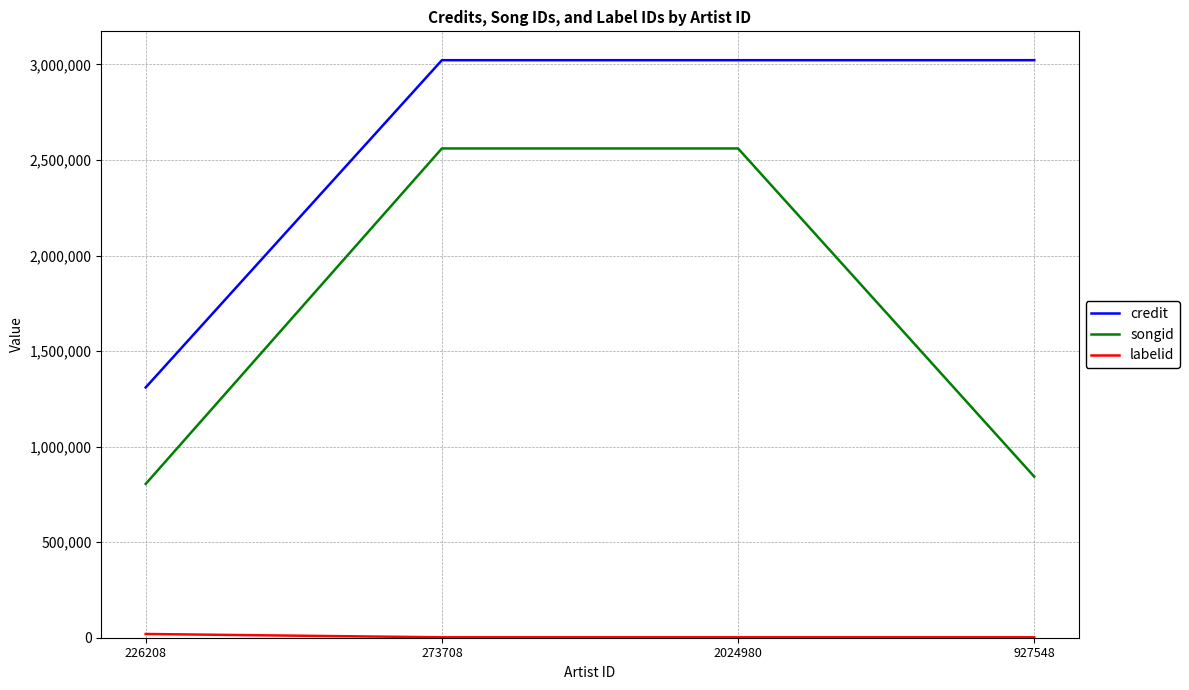

The value of credit at 226208 is 583459. True or false?

False